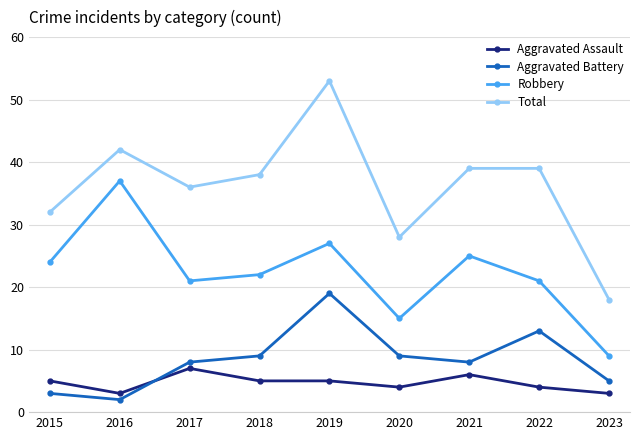

Reading left to right, list all the values displayed in this chart.

Aggravated Assault: 5	3	7	5	5	4	6	4	3
Aggravated Battery: 3	2	8	9	19	9	8	13	5
Robbery: 24	37	21	22	27	15	25	21	9
Total: 32	42	36	38	53	28	39	39	18